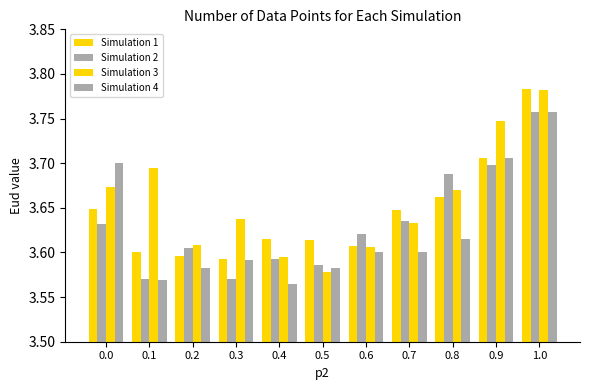

Which series has the largest total across all categories?

Simulation 3